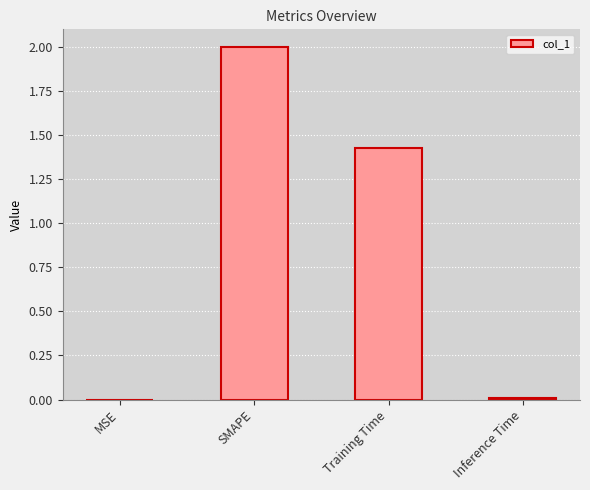

Where does the data first go above 1?

SMAPE